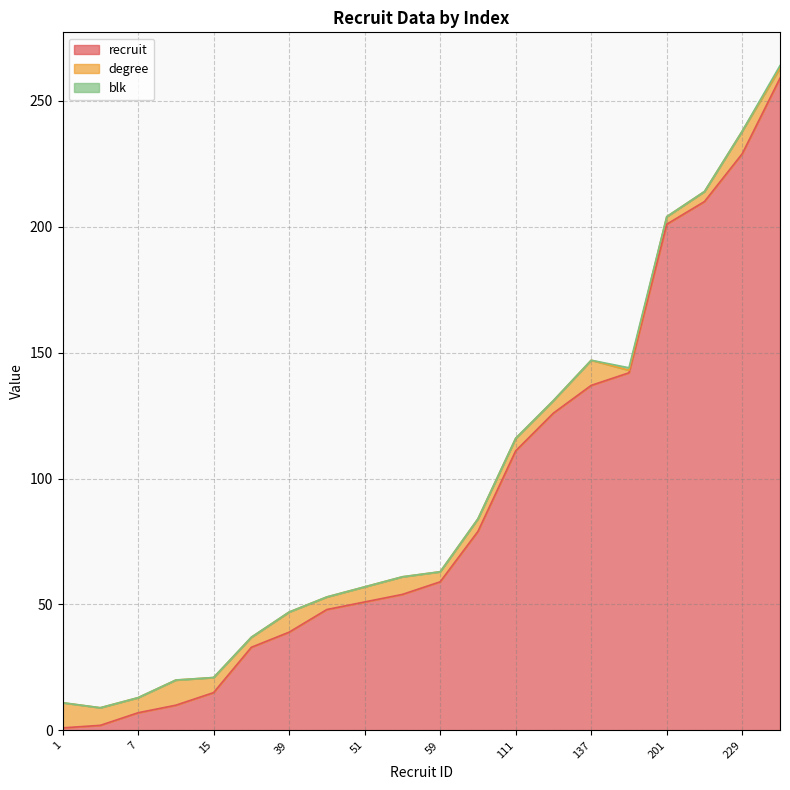

Is it true that blk equals -1 at 2?

False